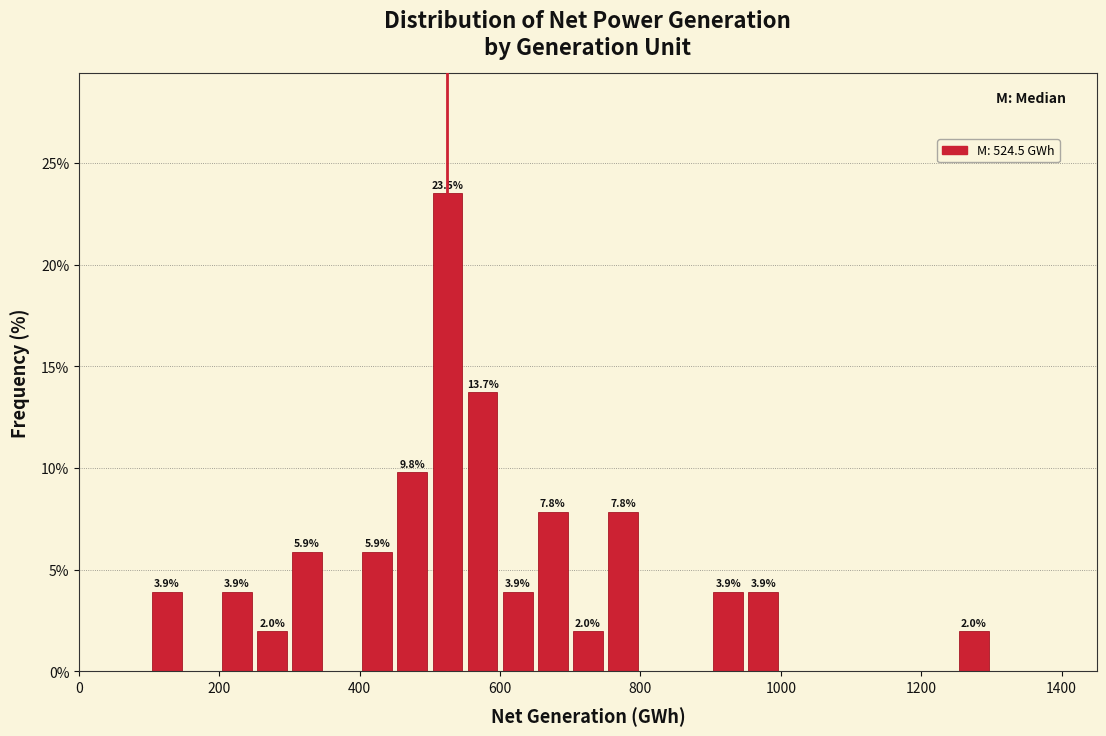

Read against the x-axis, roughly where is the centre of the tallest bar?

520